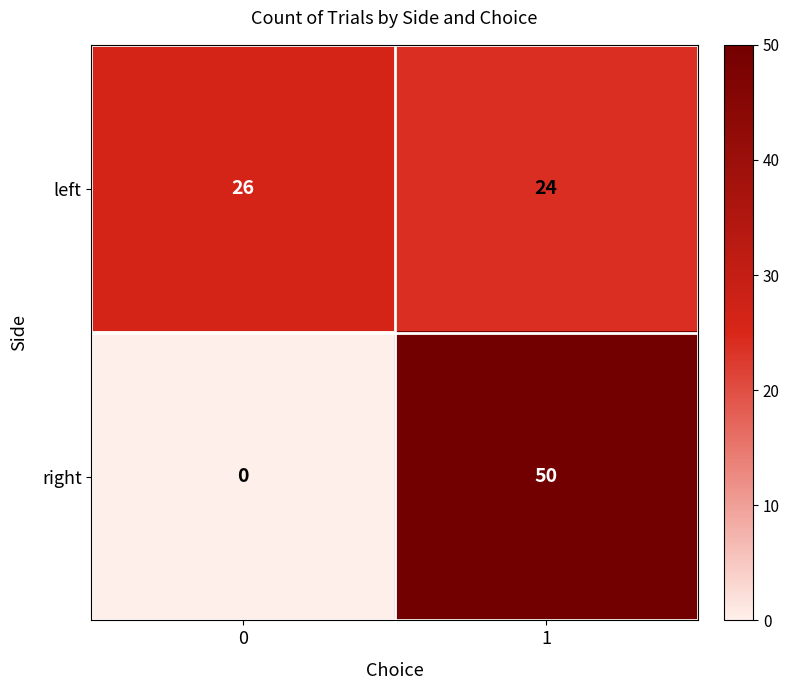

Is the value of right at 1 greater than the value of left at 1?

Yes